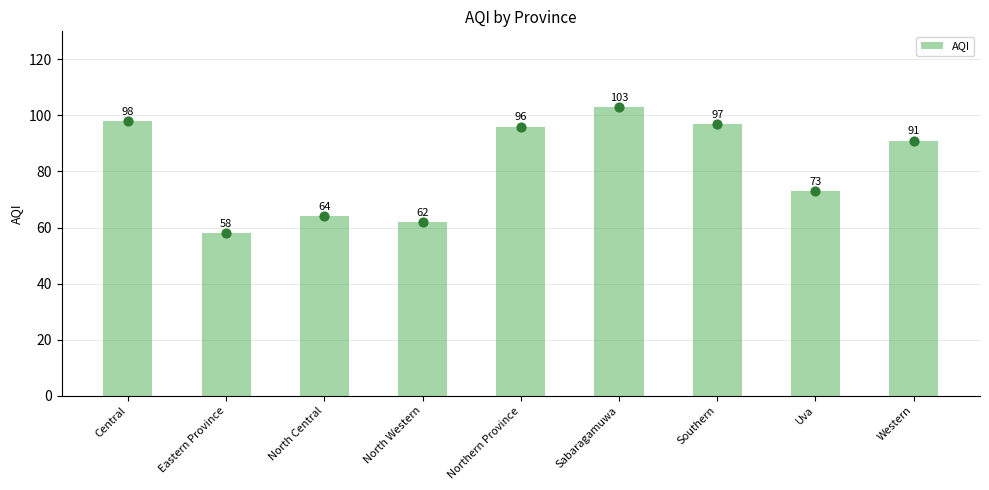

What is the change in value from North Western to Southern?

+35